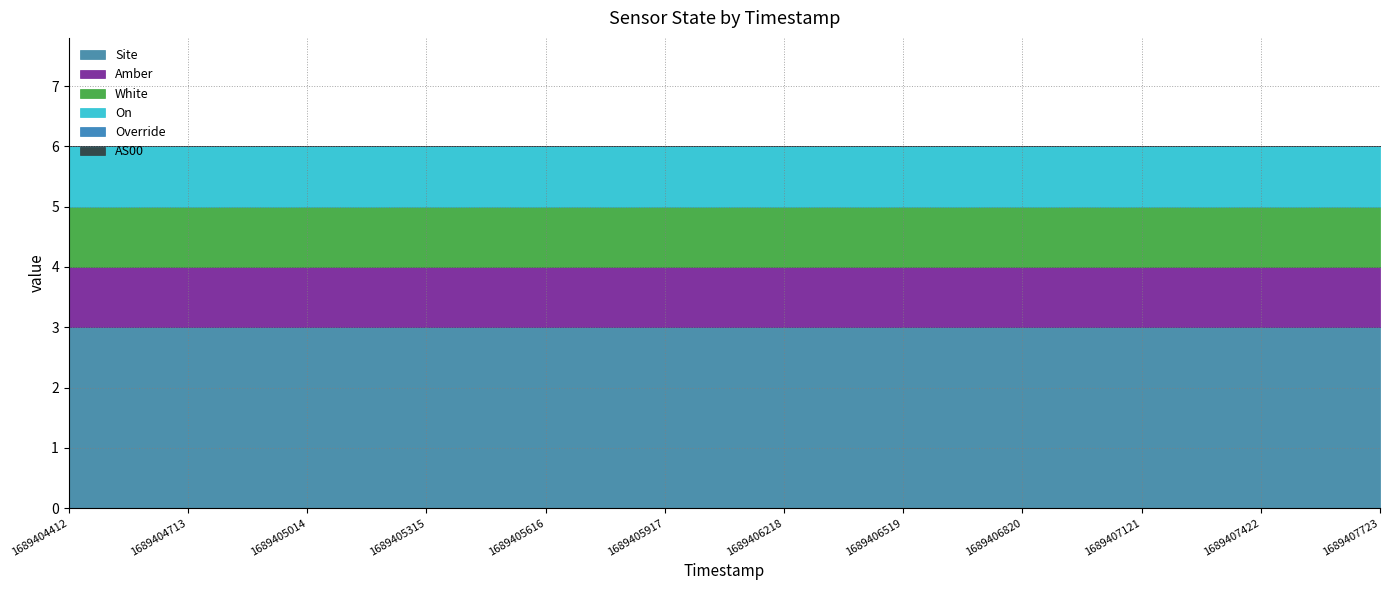

Rank the series at 1689405315 from highest to lowest value.

Site, Amber, White, On, Override, AS00